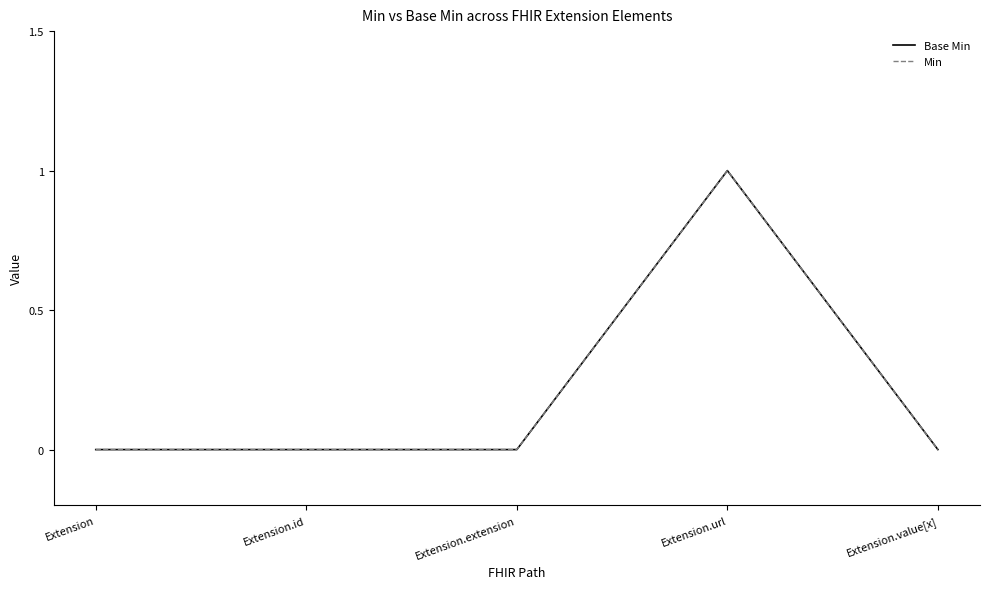

Is it true that Min equals 0 at Extension?

True